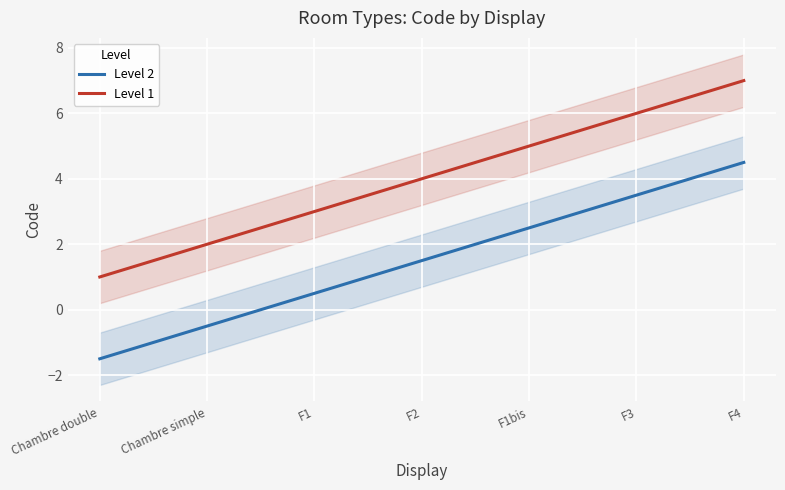

How many values in the Level 2 series exceed 1?

4